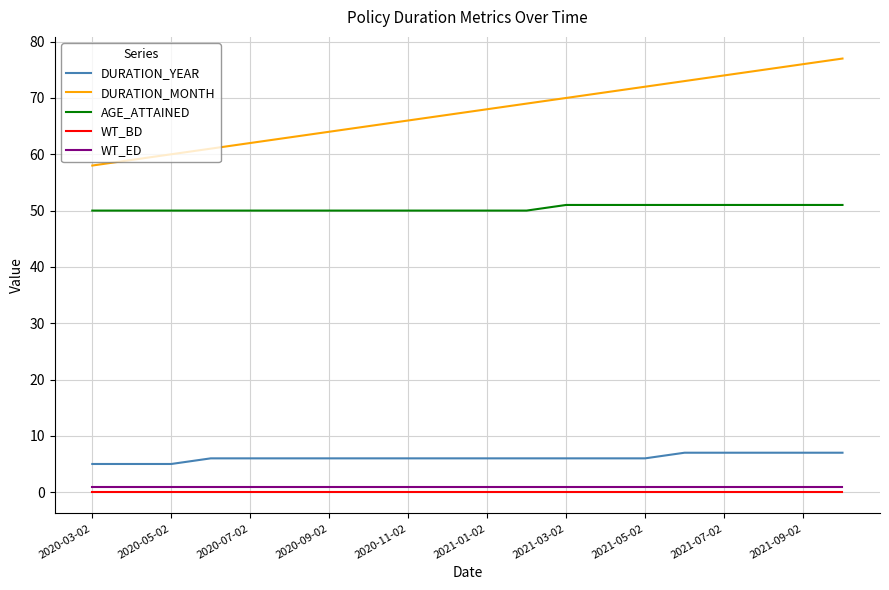

Which series has the largest range (max minus min)?

DURATION_MONTH